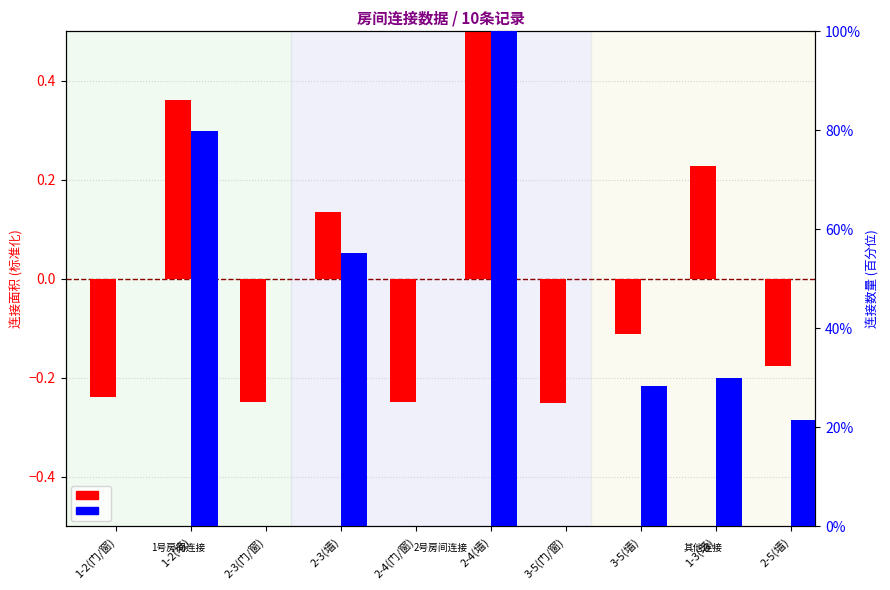

Reading left to right, extract all data points from this chart.

连接面积(标准化): -0.2	0.4	-0.2	0.1	-0.2	0.5	-0.3	-0.1	0.2	-0.2
连接数量(百分位): 0.0	79.8	0.0	55.3	0.0	100.0	0.0	28.5	29.9	21.5